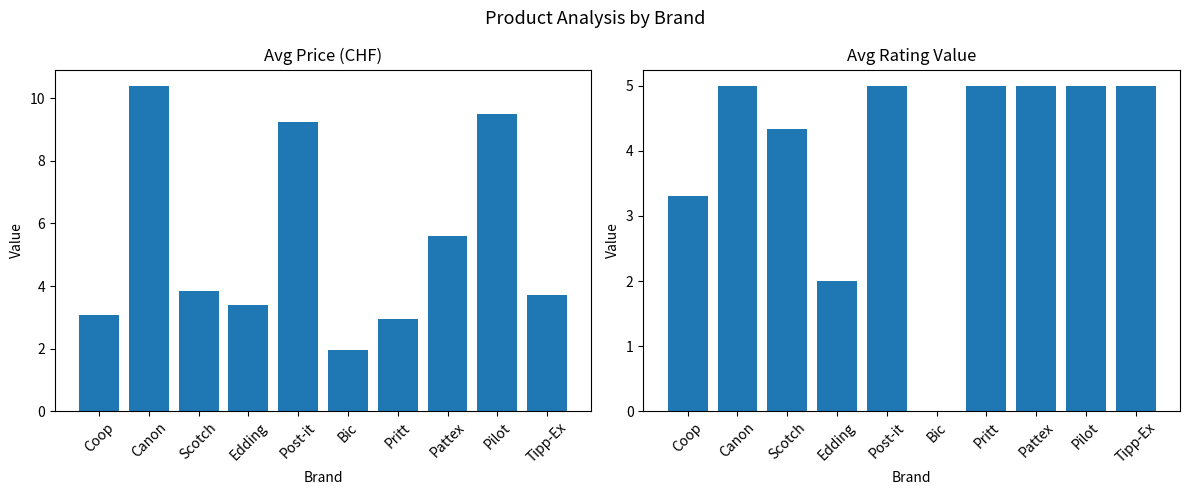

What is the label of the 5th bar from the right?

Bic